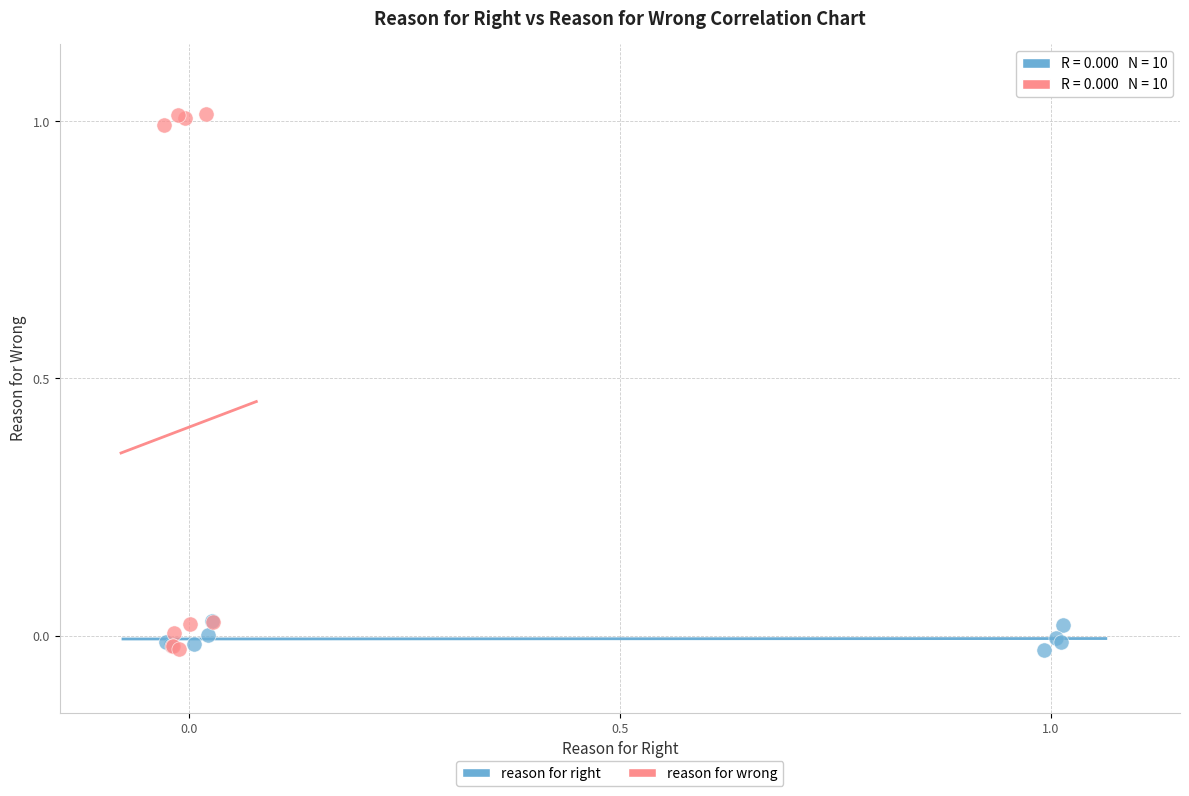

Which series reaches the maximum Y coordinate?

reason for wrong